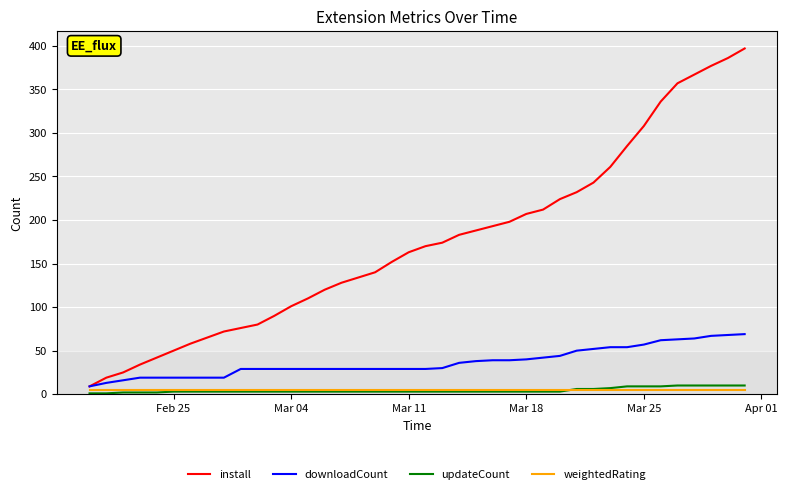

Which series has the largest total across all categories?

install